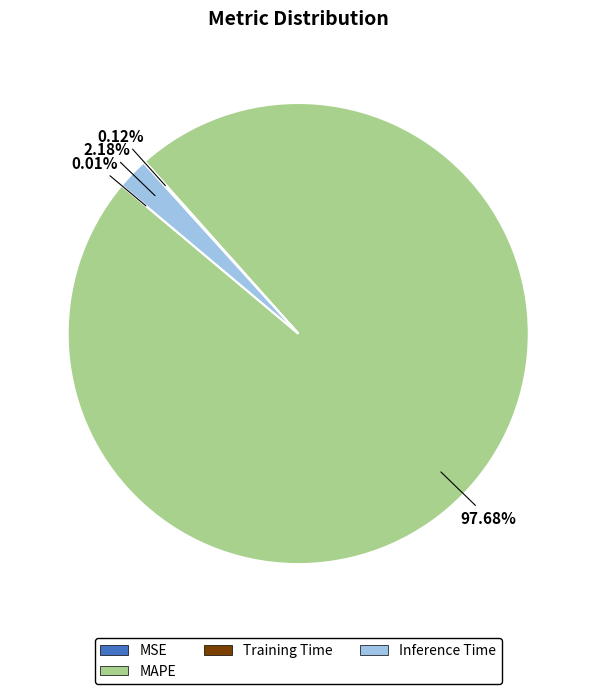

Which category has the biggest portion of the pie?

MAPE